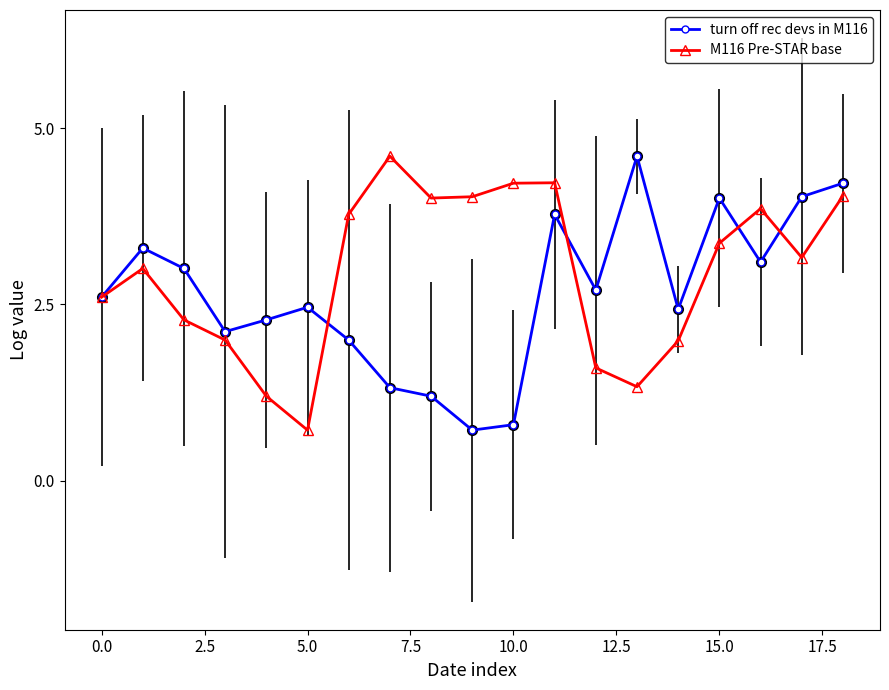

True or false: turn off rec devs in M116 and M116 Pre-STAR base cross at least once.

True